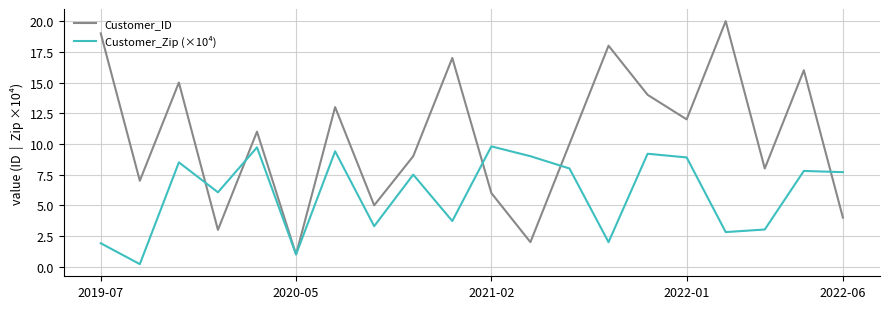

Rank the series by their average value, from lowest to highest.

Customer_Zip (×10⁴), Customer_ID